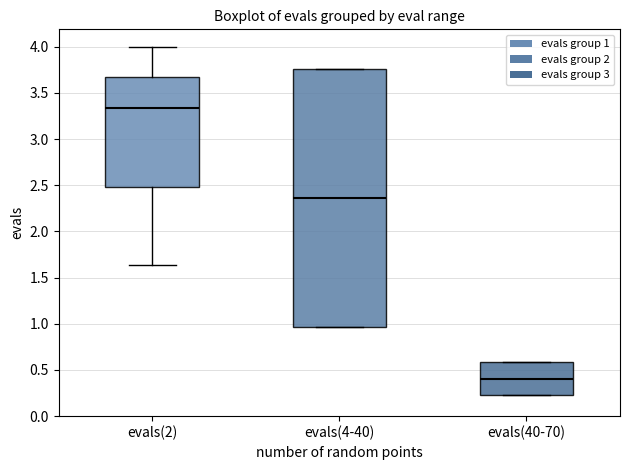

Which box has the lowest median line?

evals(40-70)